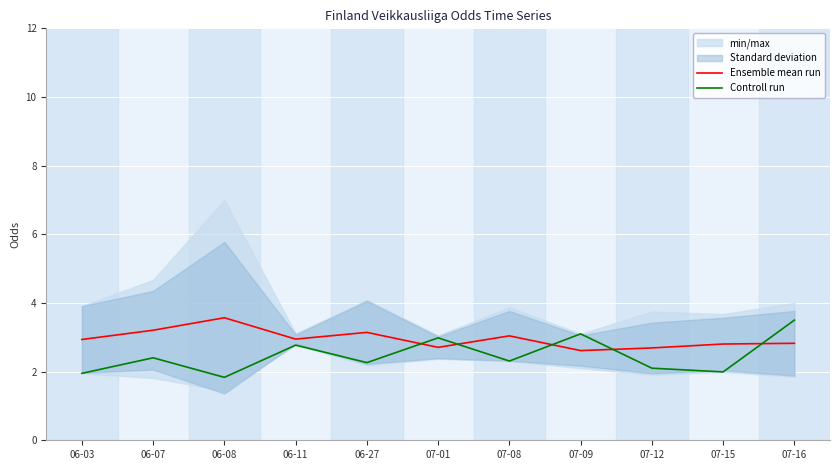

Where is the first local minimum for Ensemble mean run?

06-11